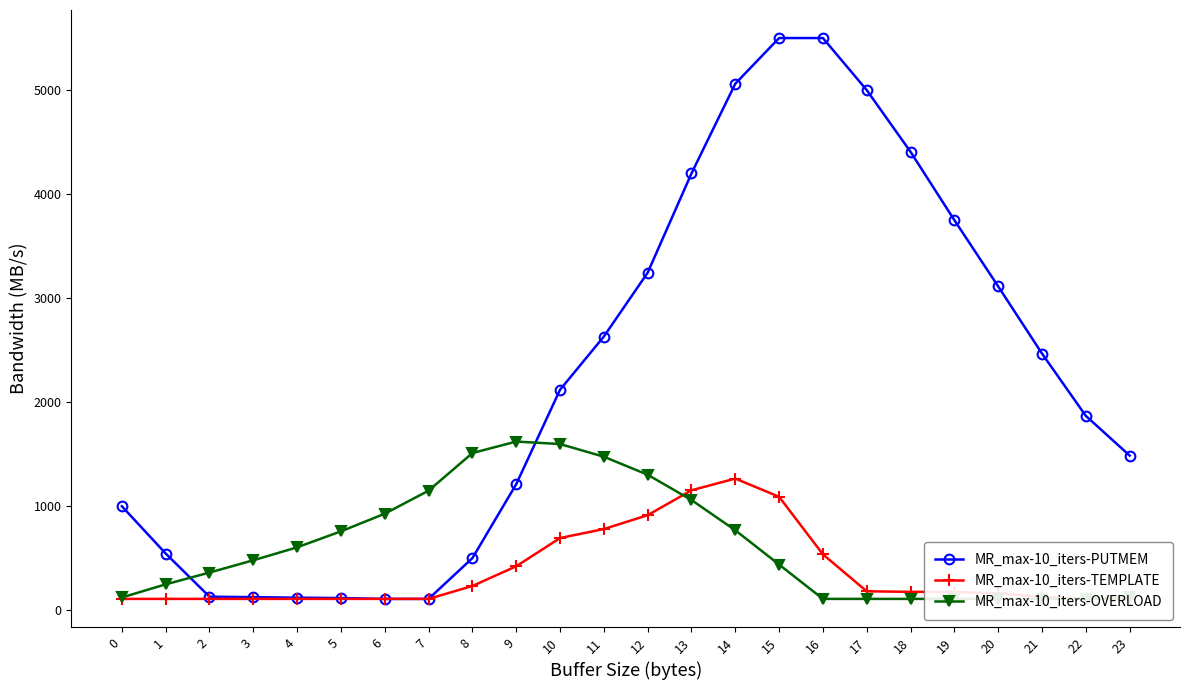

What is the sum of all MR_max-10_iters-PUTMEM values?

54282.4